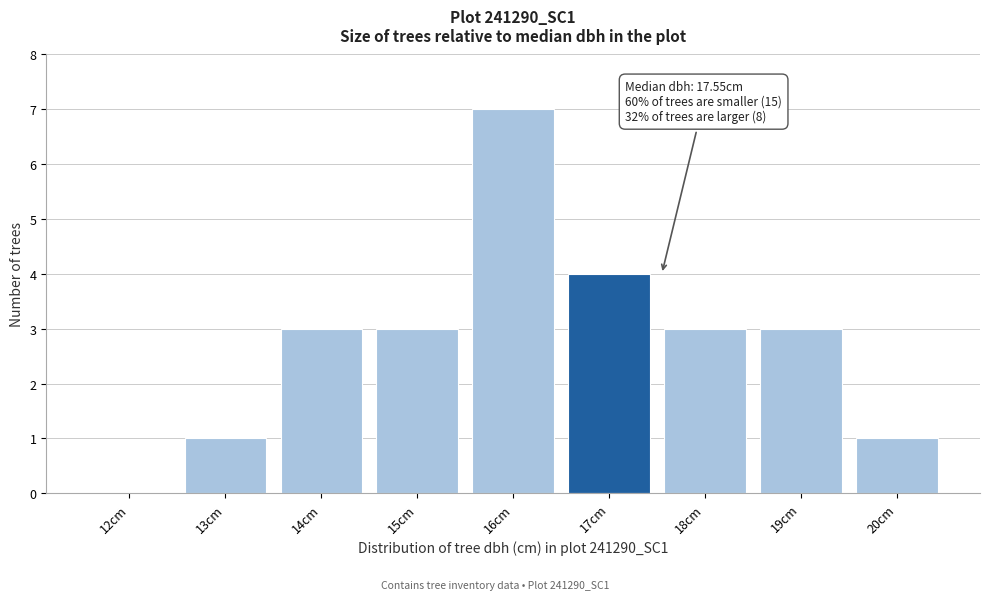

Reading right to left, what are all the values shown in this chart?

20cm=1	19cm=3	18cm=3	17cm=4	16cm=7	15cm=3	14cm=3	13cm=1	12cm=0